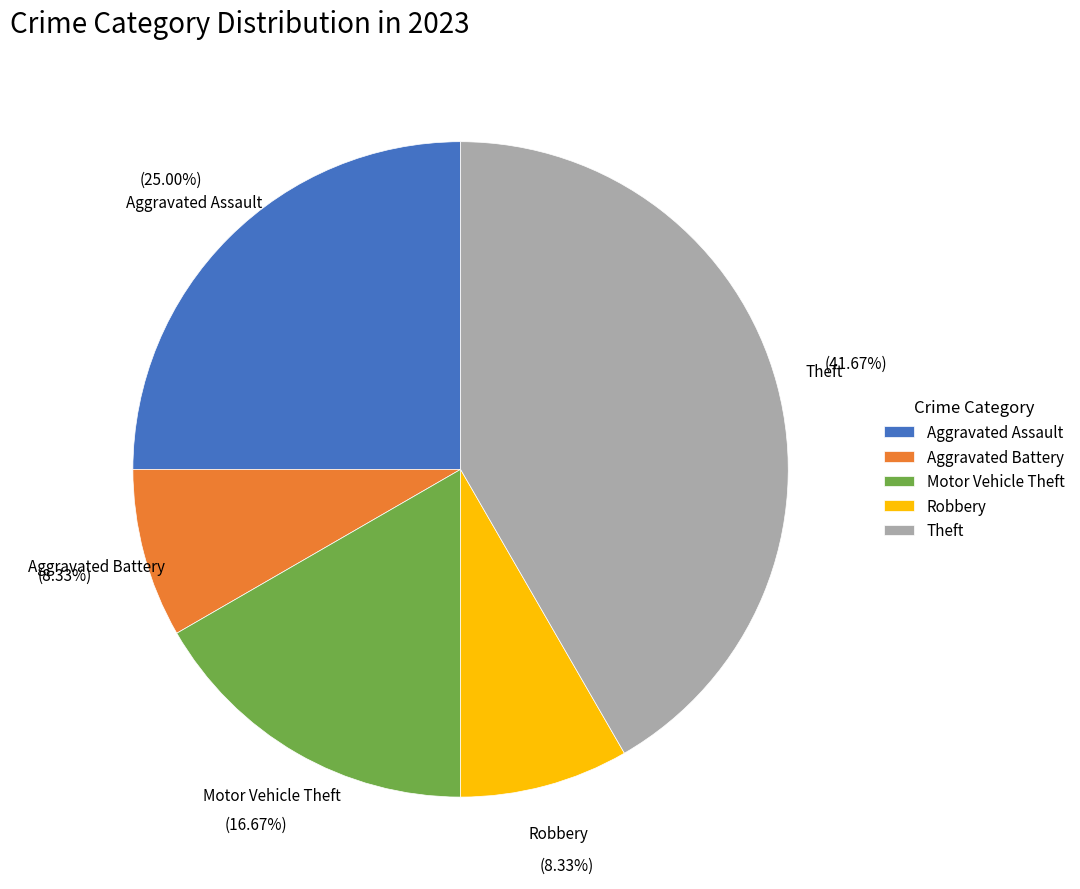

Is there a majority slice in this chart?

No